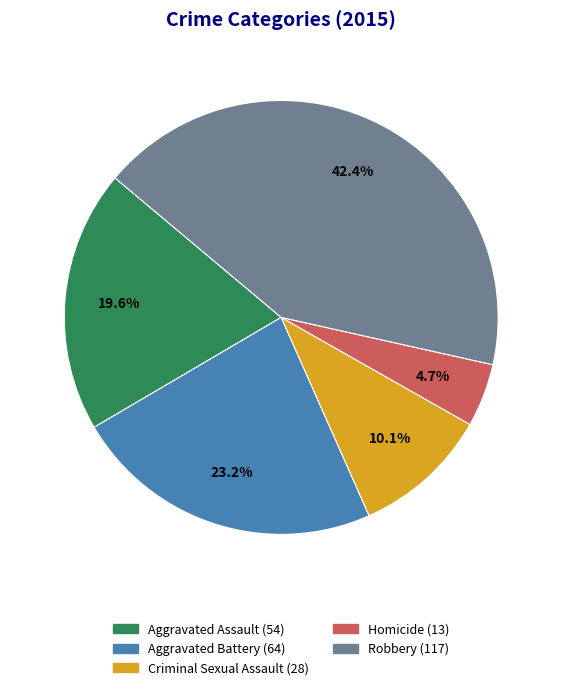

To the nearest percent, what is the combined percentage of Robbery and Aggravated Assault?

62%